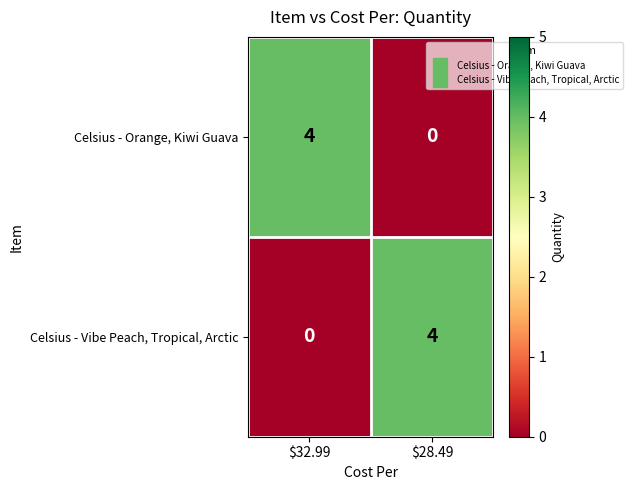

The Celsius - Vibe Peach, Tropical, Arctic series shows 2 at $28.49. True or false?

False